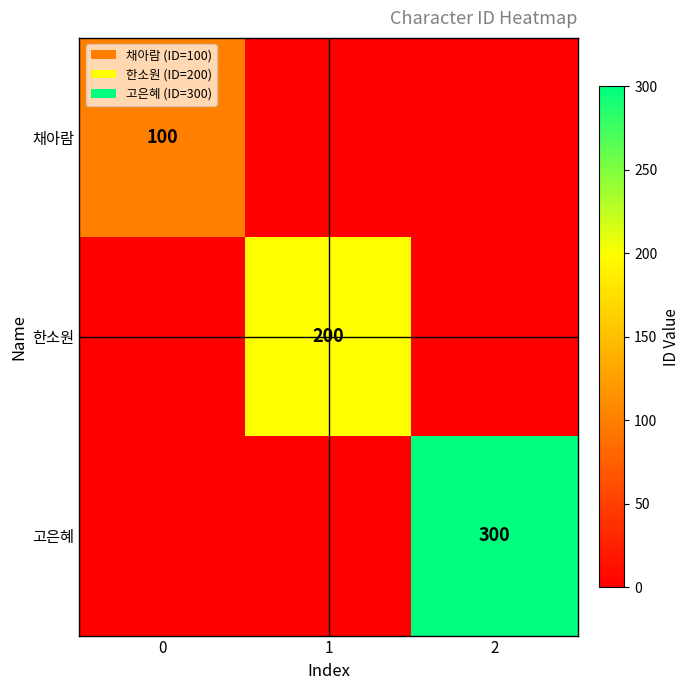

Is it true that 한소원 equals 200 at 1?

True